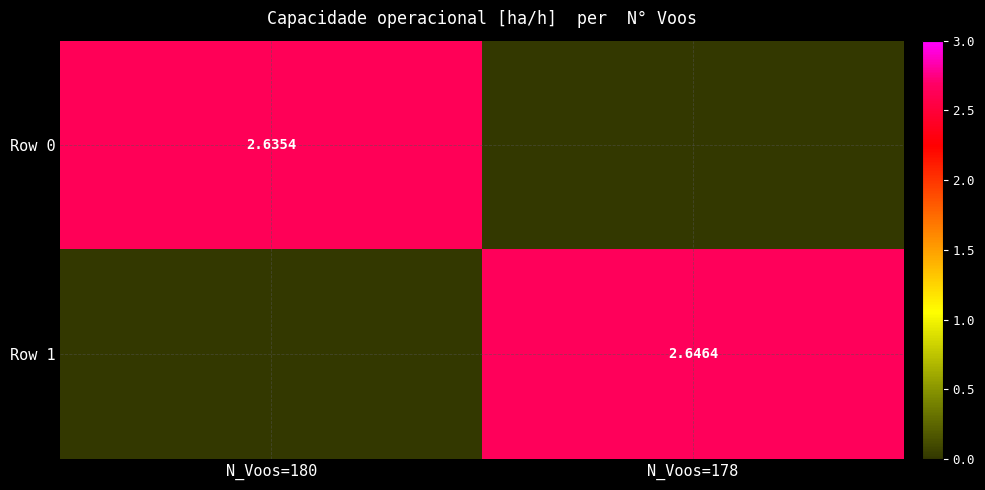

Which series has the widest spread of values?

Row 1